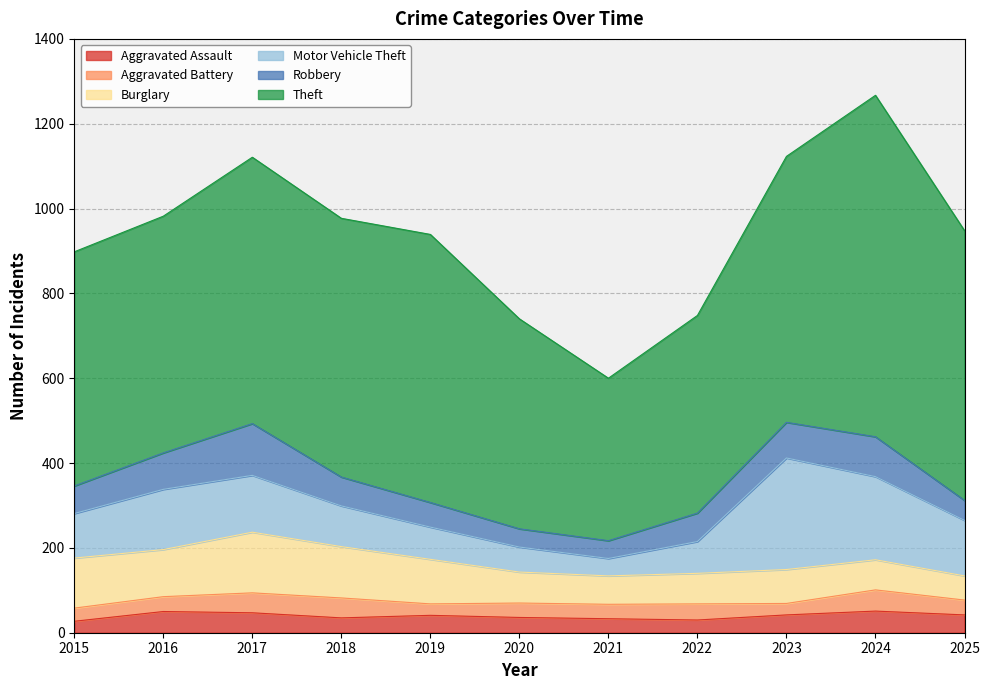

Does the chart display data point markers on the line(s)?

No